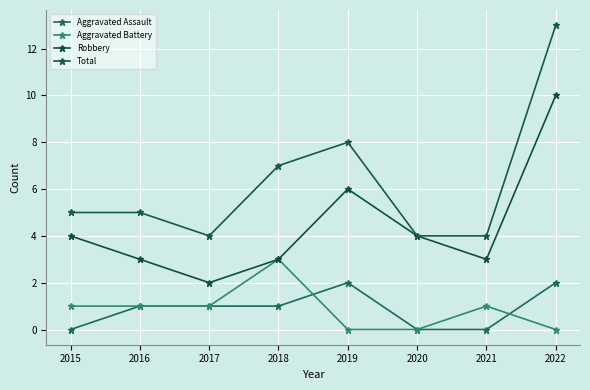

Which category has the lowest value in the Total series?

2017